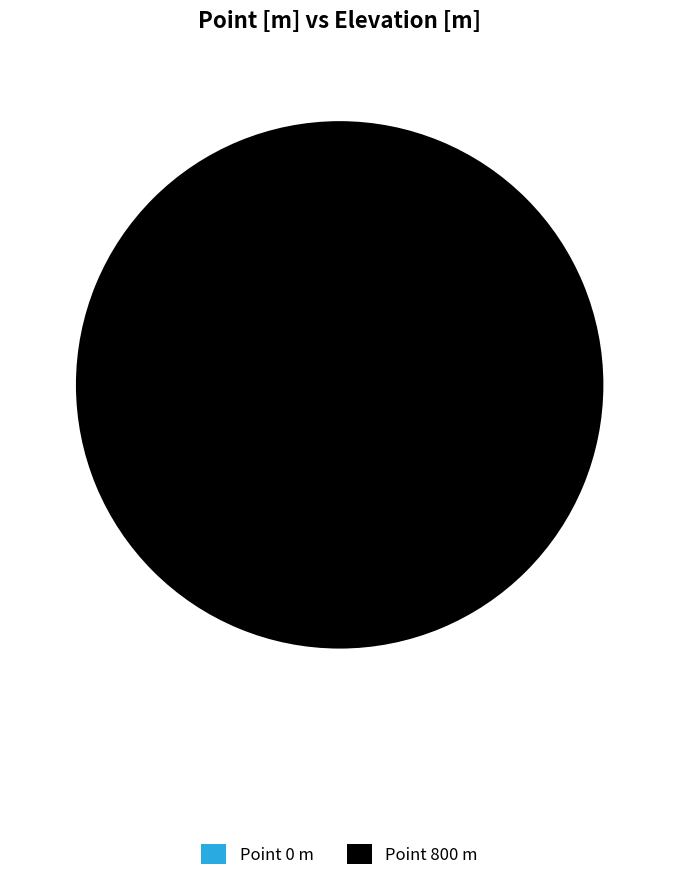

How many segments does this pie chart have?

2